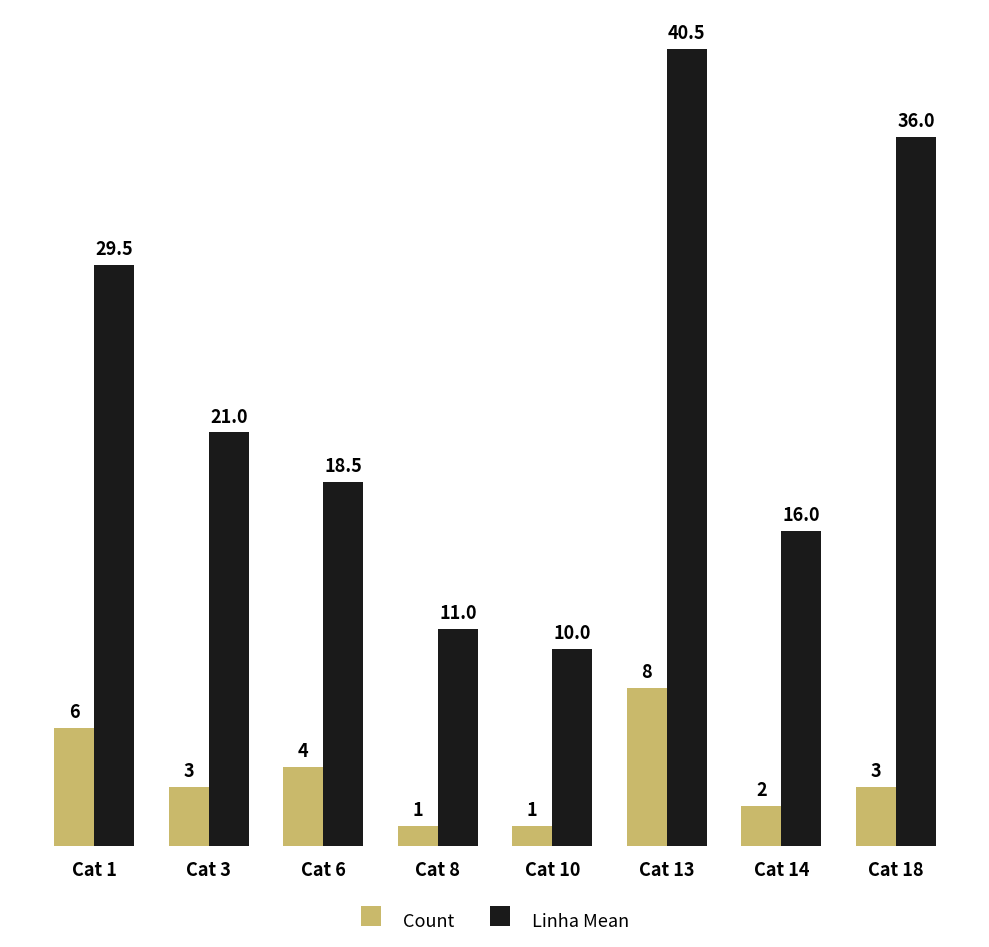

Reading right to left, what are all the values shown in this chart?

Count: Cat 18=3.0	Cat 14=2.0	Cat 13=8.0	Cat 10=1.0	Cat 8=1.0	Cat 6=4.0	Cat 3=3.0	Cat 1=6.0
Linha Mean: Cat 18=36.0	Cat 14=16.0	Cat 13=40.5	Cat 10=10.0	Cat 8=11.0	Cat 6=18.5	Cat 3=21.0	Cat 1=29.5